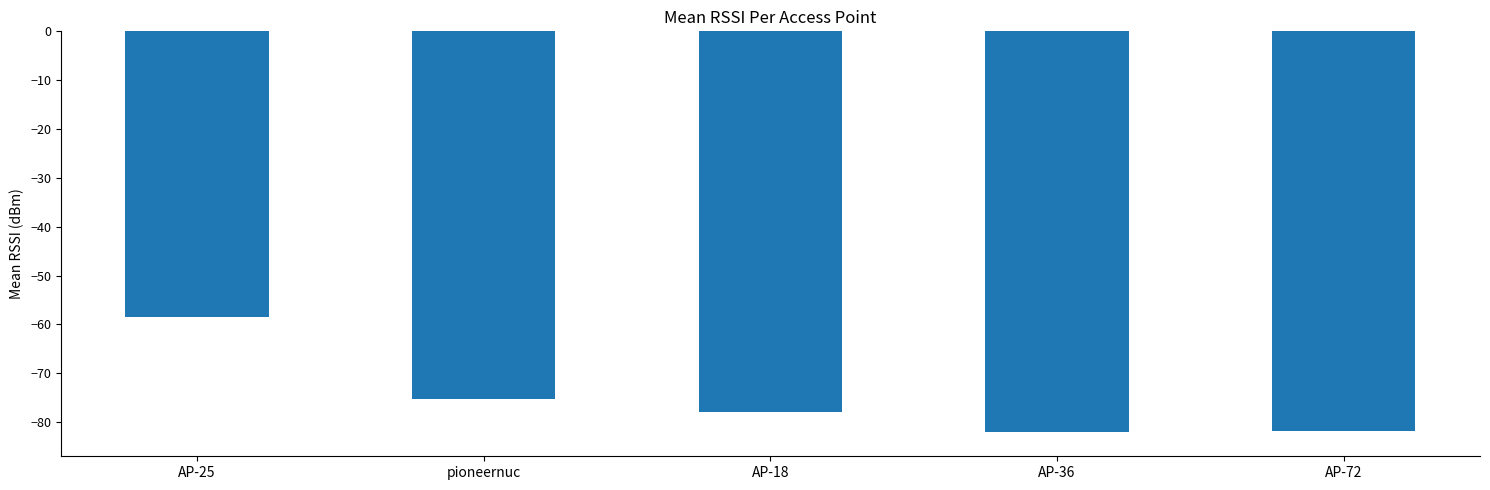

What is the minimum value shown in the chart?

-82.0